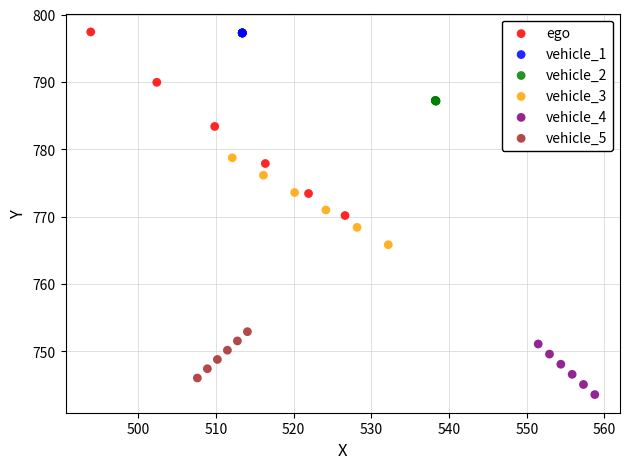

Which series contains the lowest Y value?

vehicle_4